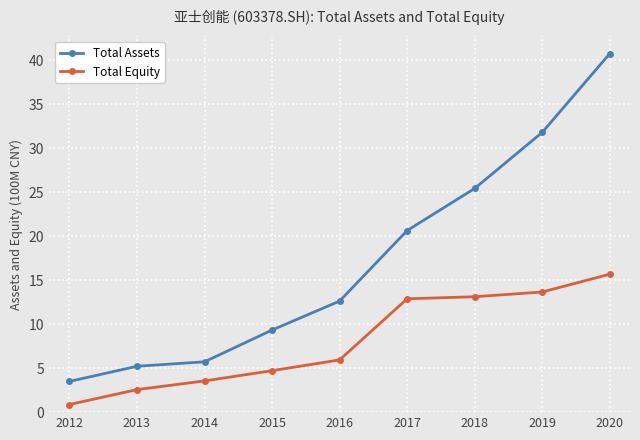

Read the Total Equity value at 2013.

2.6